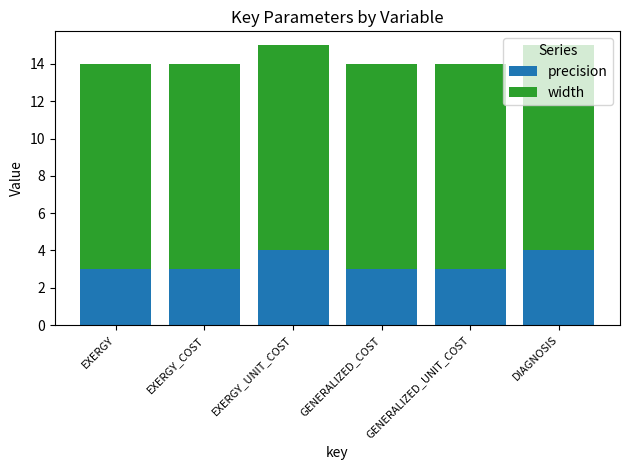

What is the total value across all series at EXERGY_UNIT_COST?

15